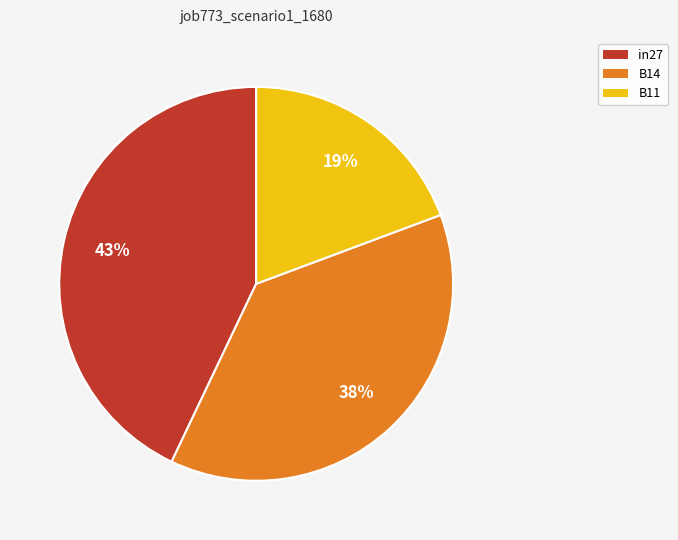

Is it true that B14 is 38% of the pie?

True